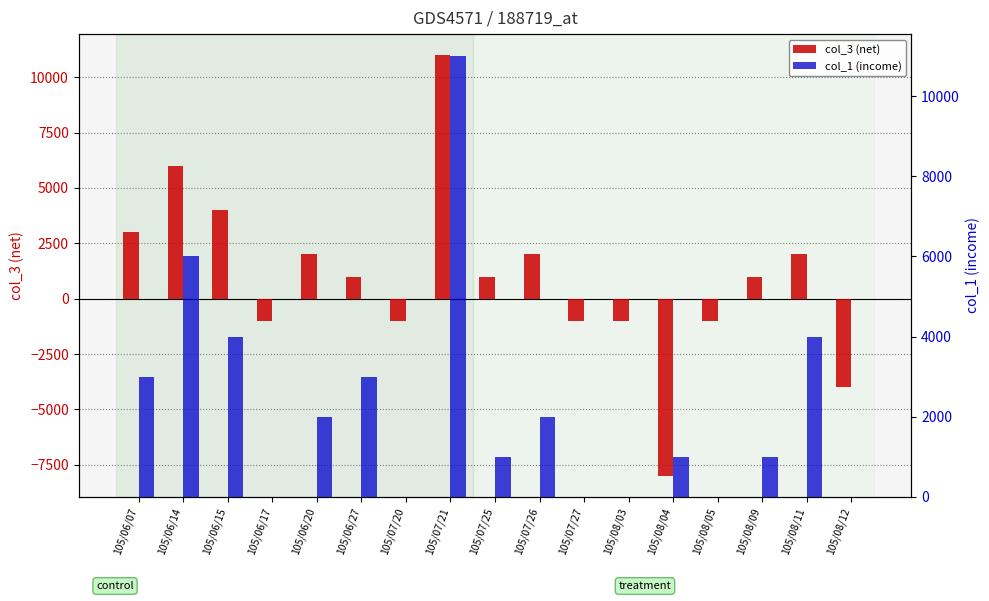

The col_1 (income) series shows 3485 at 105/06/20. True or false?

False